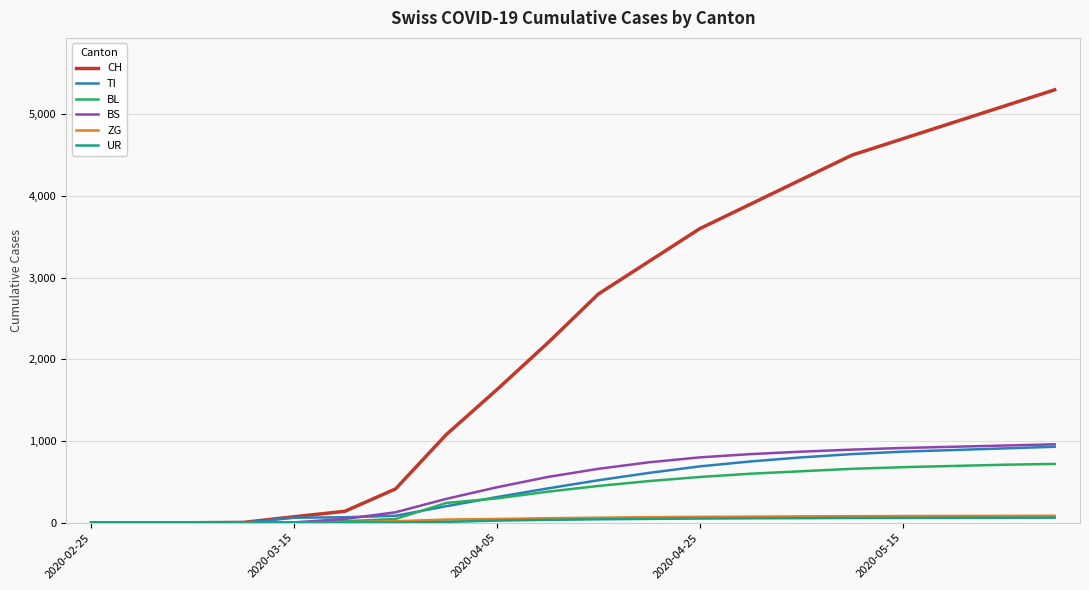

Which series has the widest spread of values?

CH